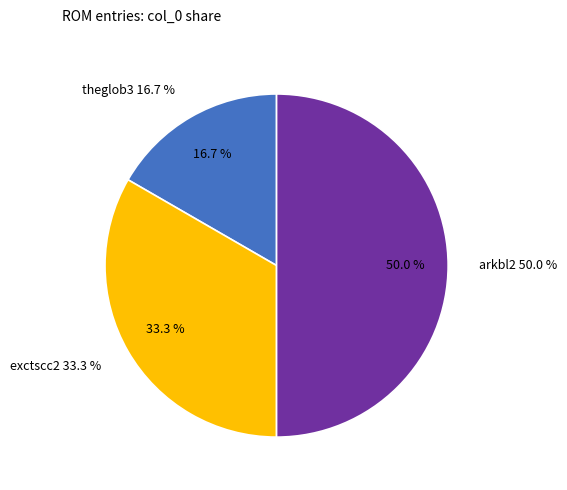

True or false: exctscc2 accounts for 33% of the total.

True